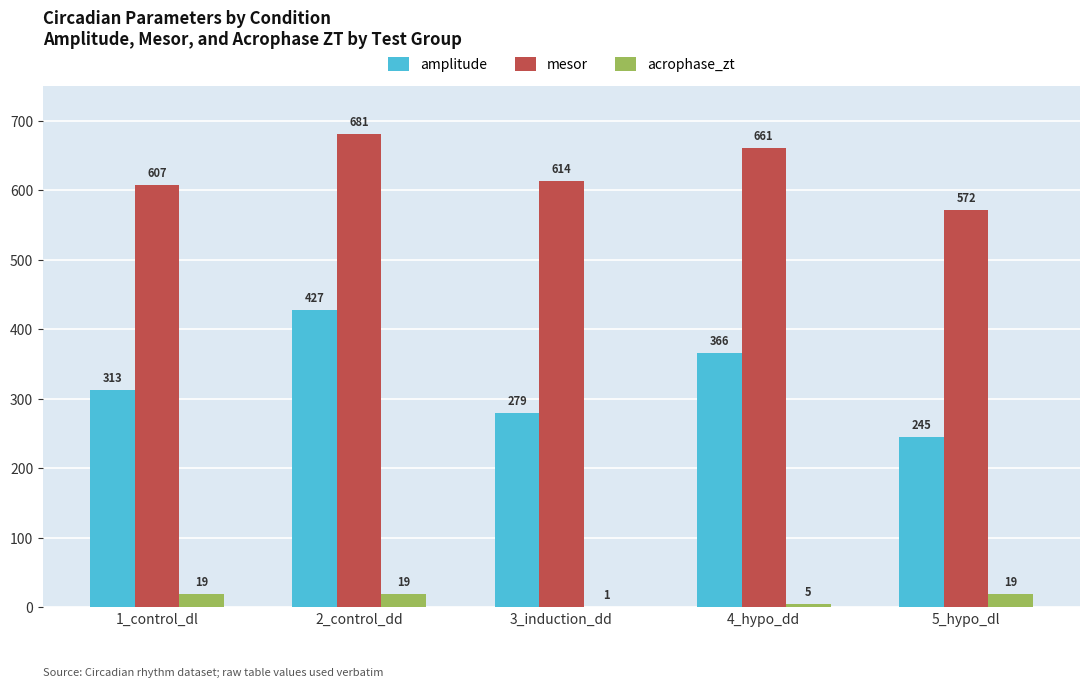

At which label does amplitude first exceed 312?

1_control_dl